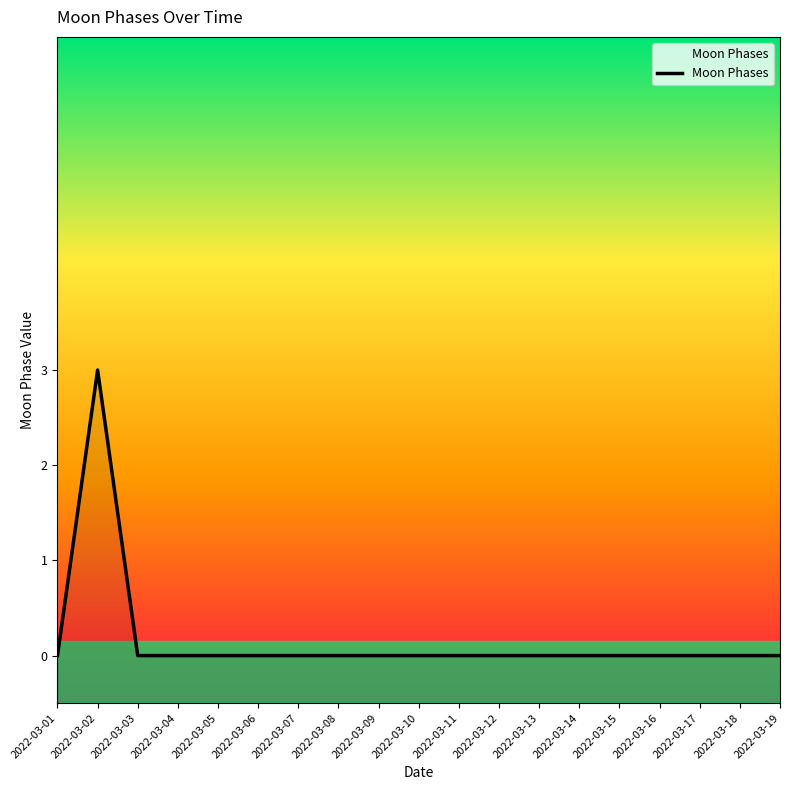

Which has a higher value, 2022-03-08 or 2022-03-02?

2022-03-02